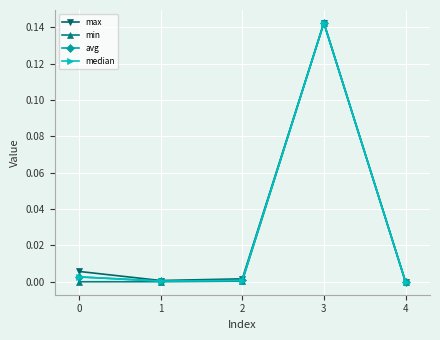

Is the value of min at 4 greater than the value of median at 3?

No